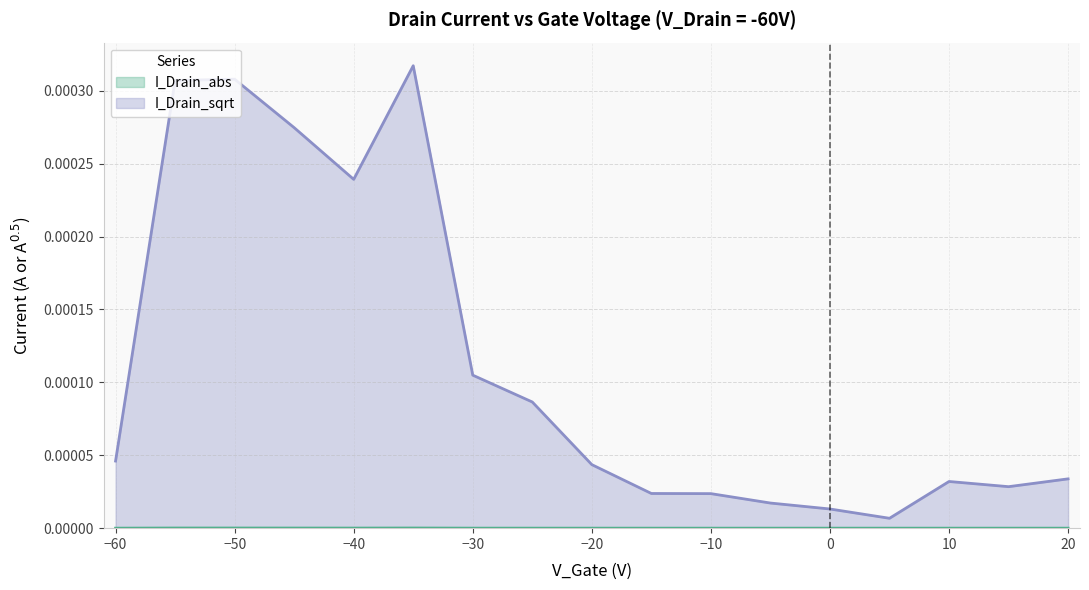

Which series has the largest total across all categories?

I_Drain_sqrt